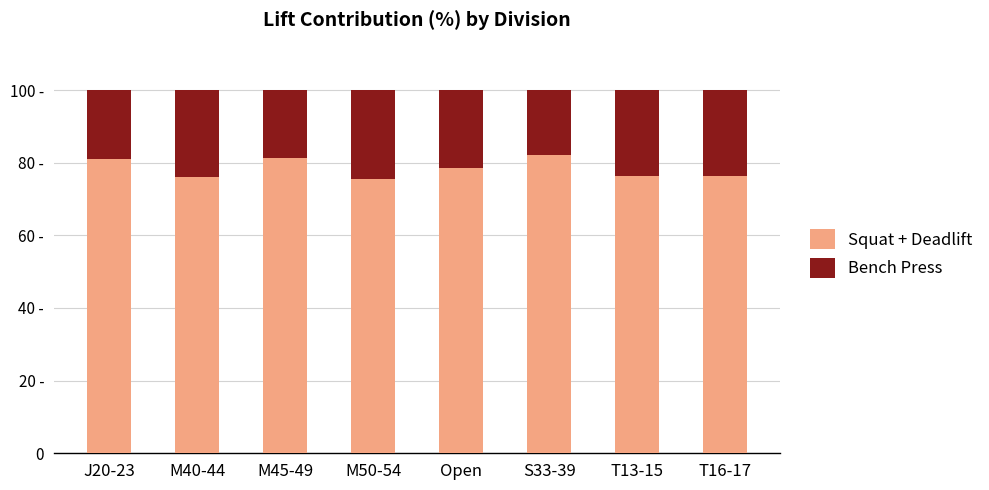

Does the chart contain any negative values?

No